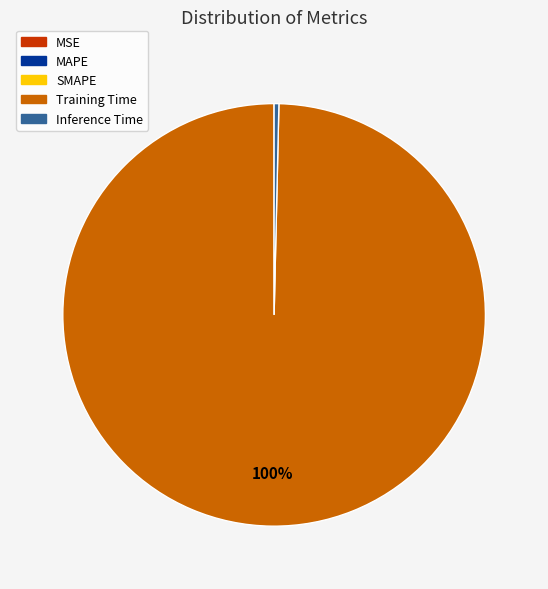

Is there a majority slice in this chart?

Yes